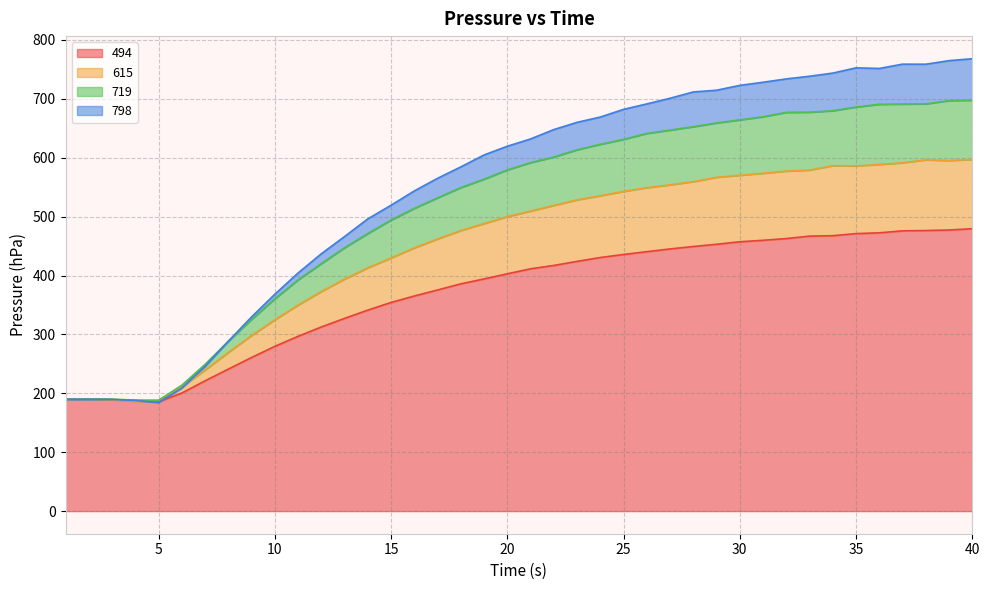

What is the greatest value displayed?

768.1